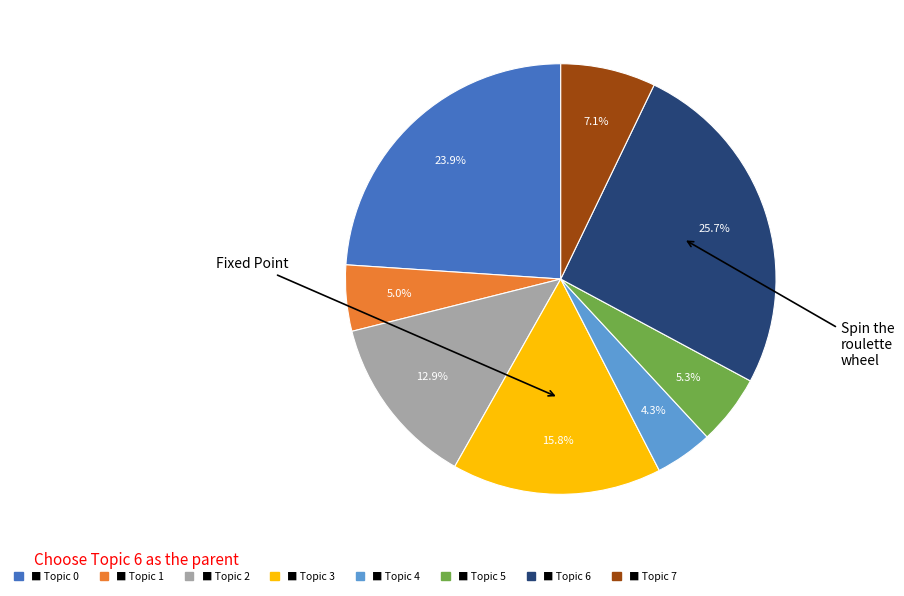

How many slices are in this pie chart?

8